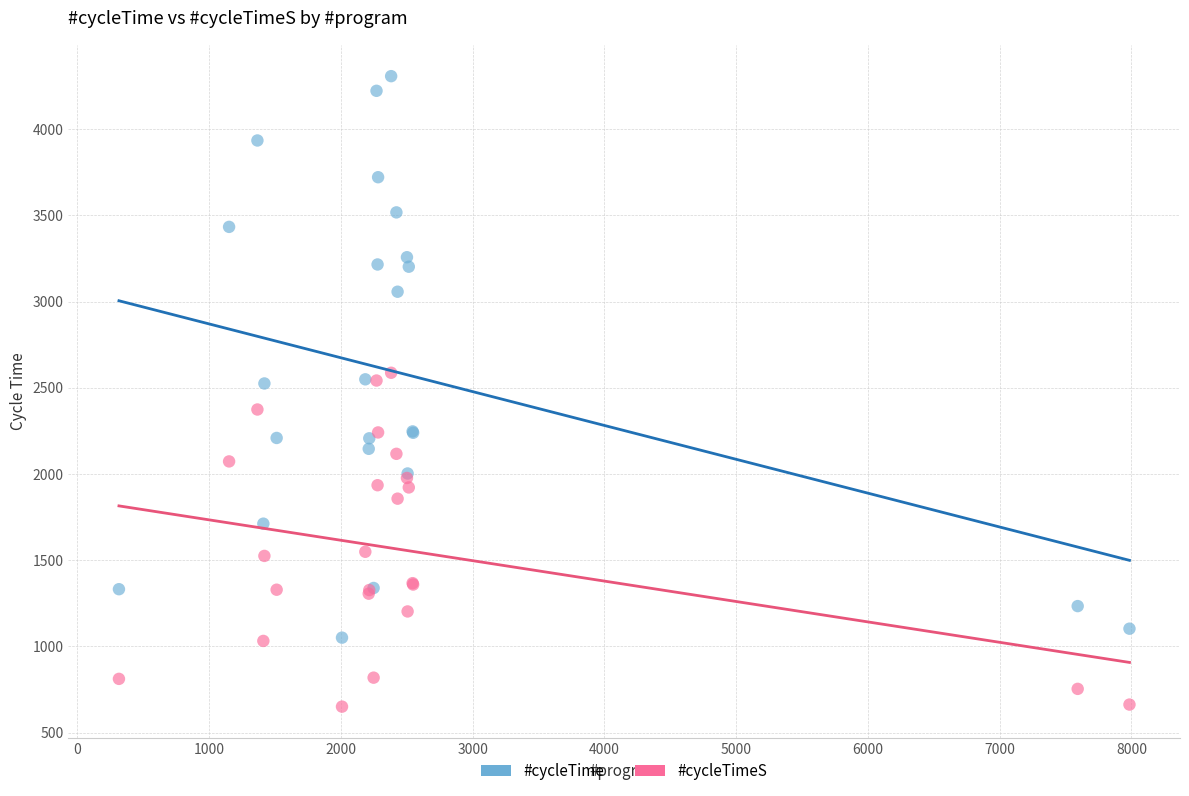

Which series has the widest spread of Y values?

#cycleTime